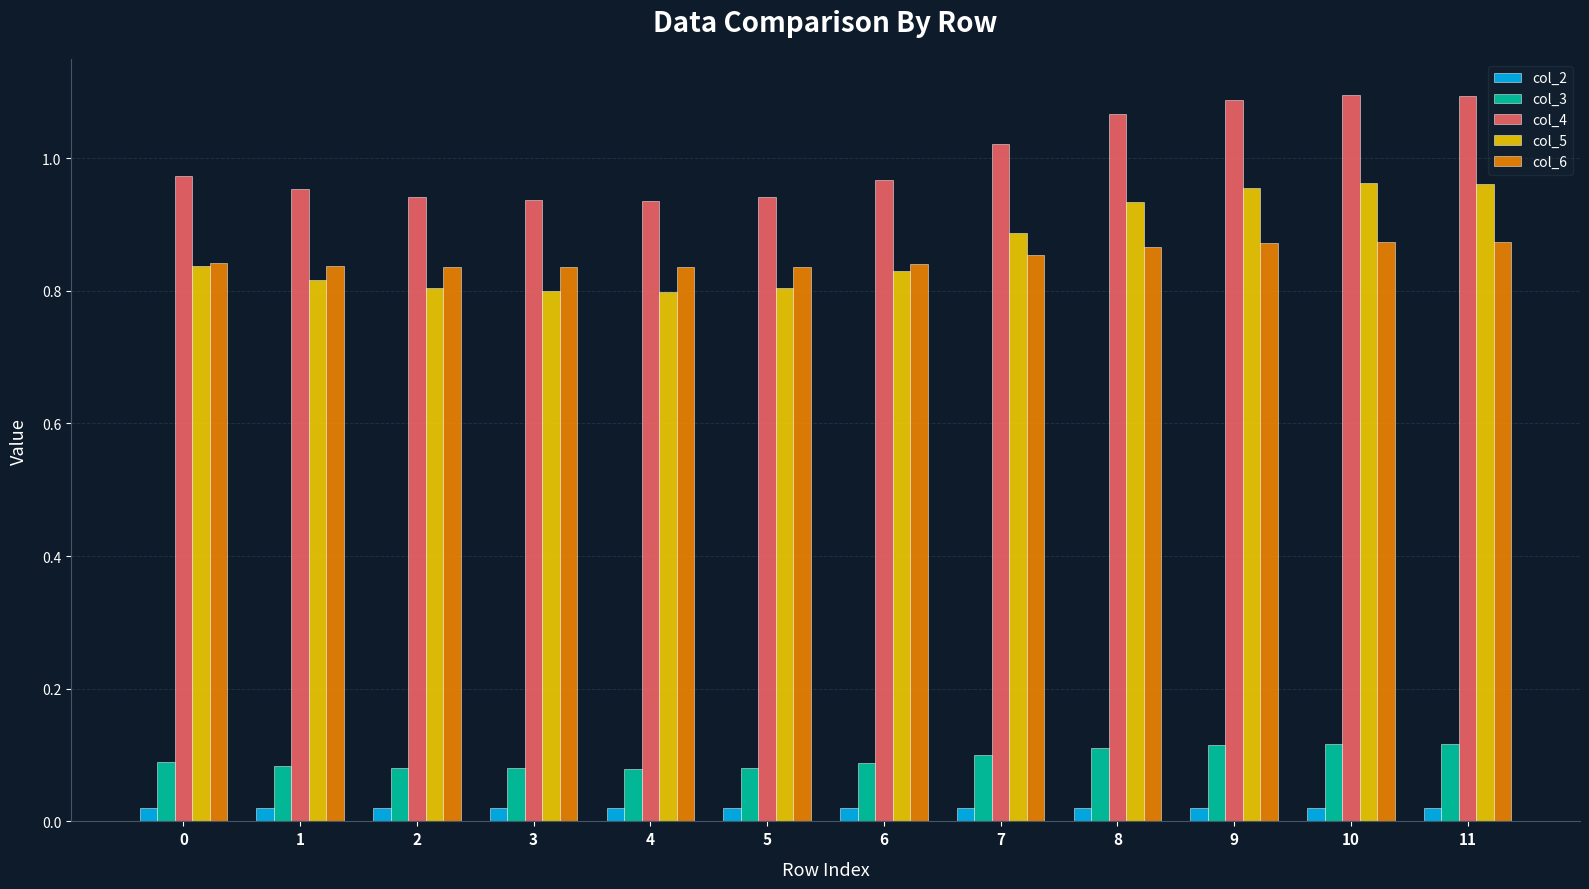

List the series in order of their peak value, highest first.

col_4, col_5, col_6, col_3, col_2